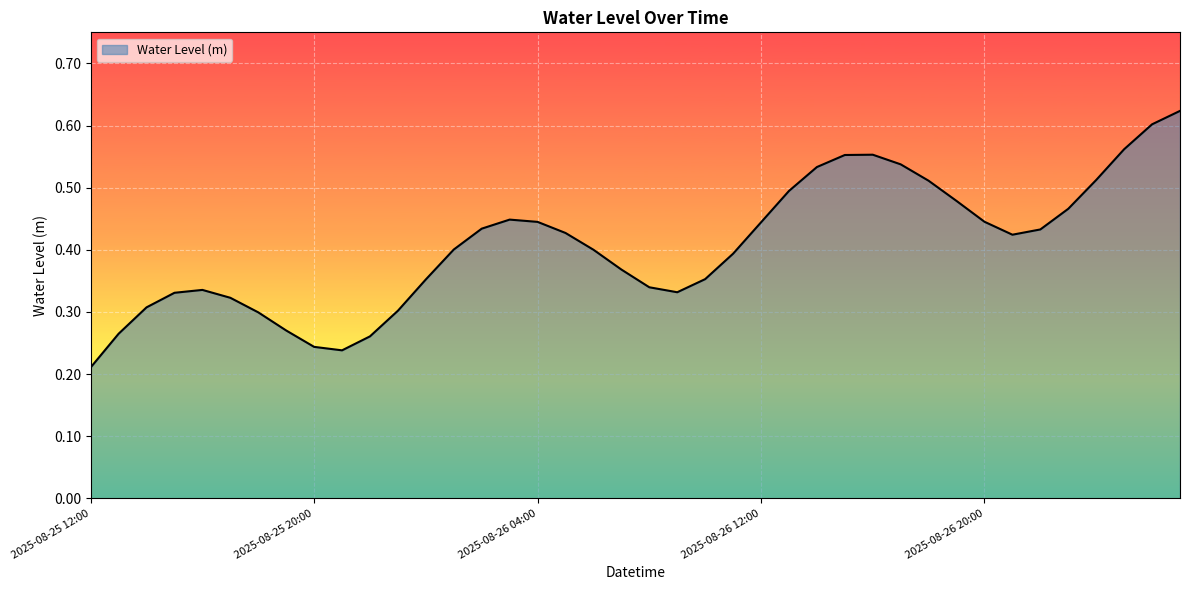

True or false: there are more than 1 points higher than both neighbors.

True